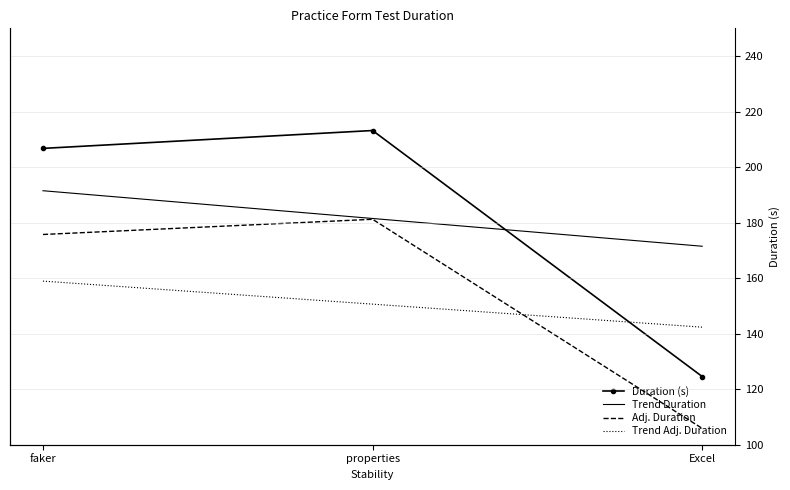

Where does the Trend Adj. Duration series first go above 150?

faker